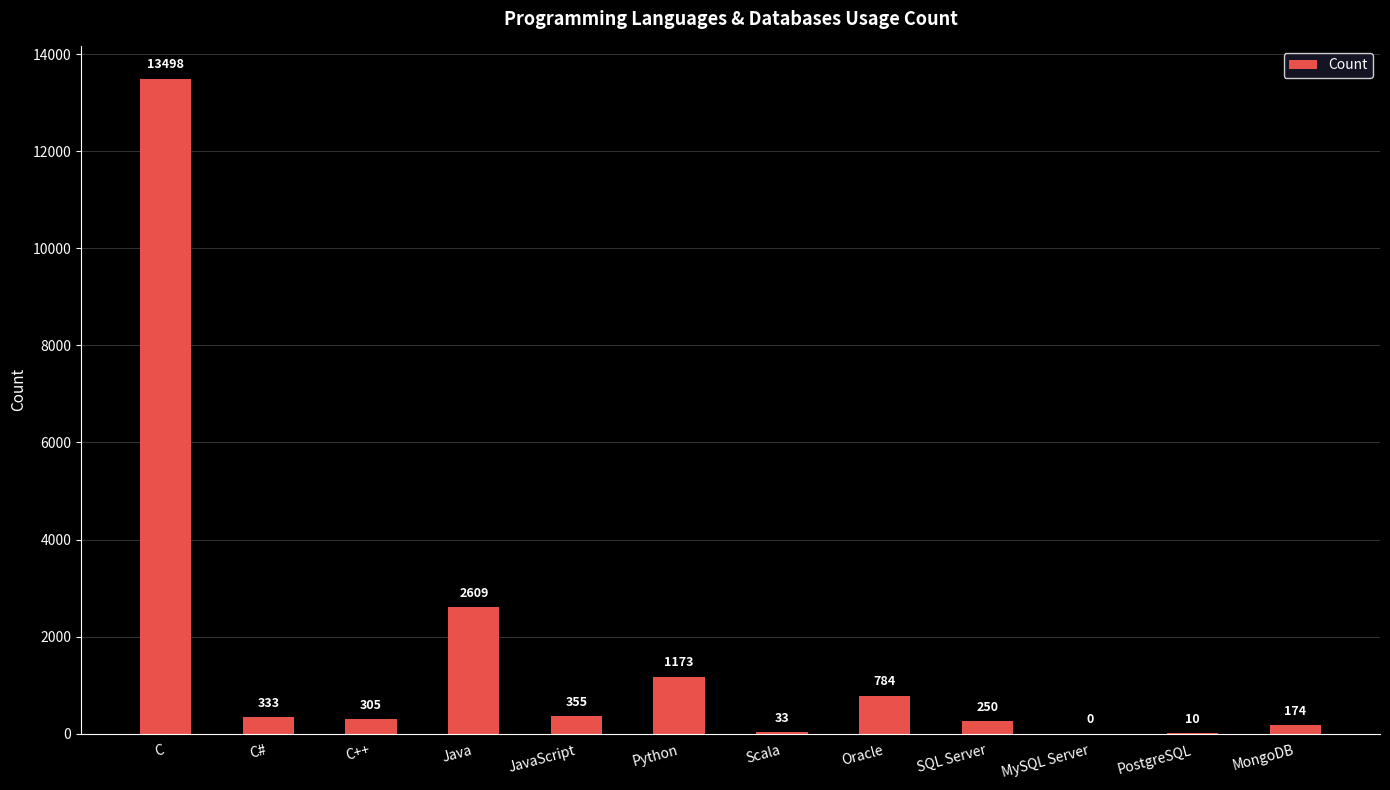

Which category has the highest value across all series?

C